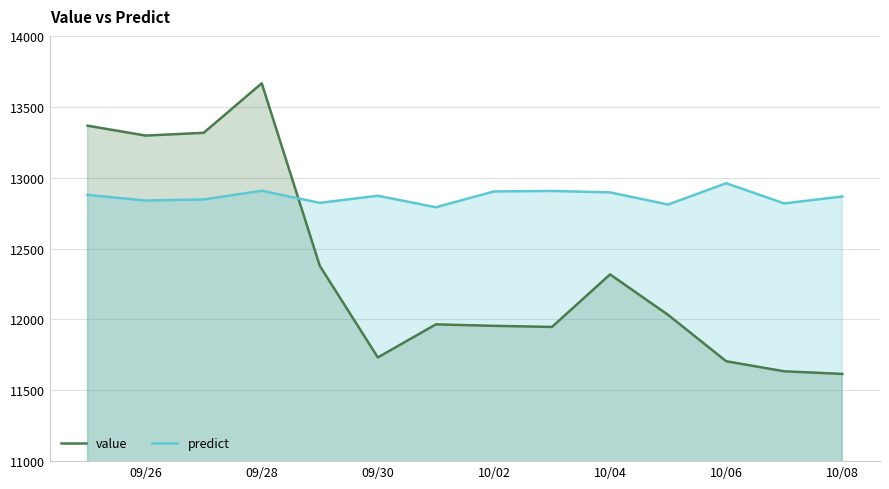

How many data points in value are less than 12031?

7